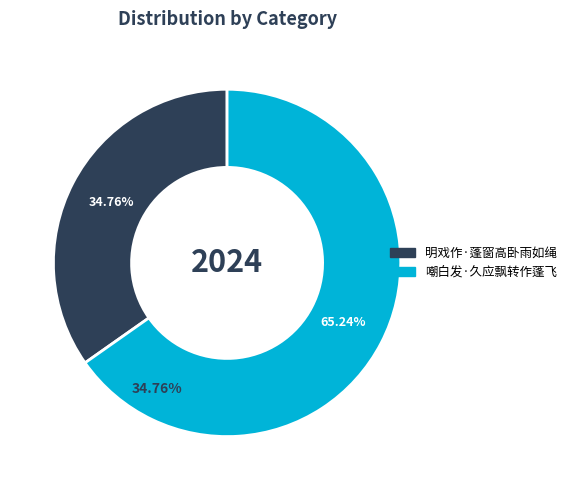

Count the number of slices in the pie.

2